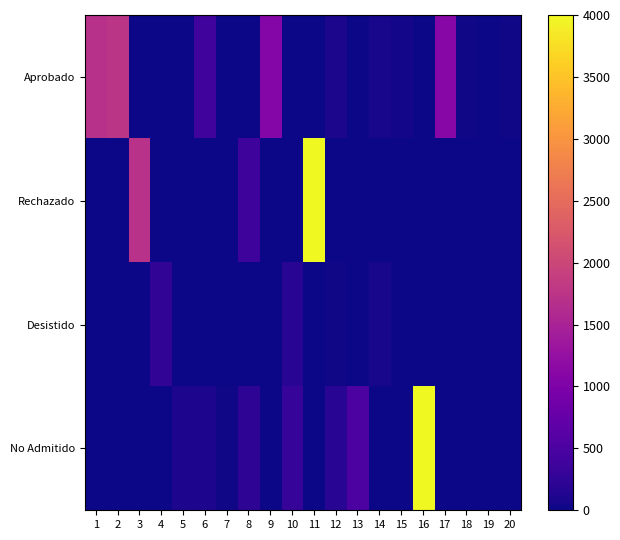

Which category has the highest value across all series?

11